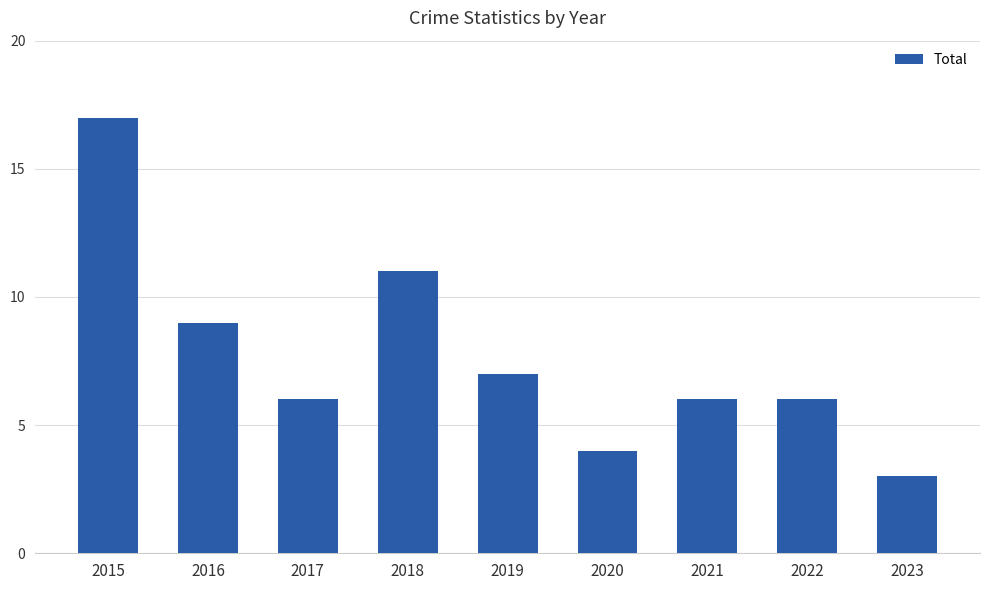

Approximately how many times larger is the value at 2021 compared to 2020?

1.5